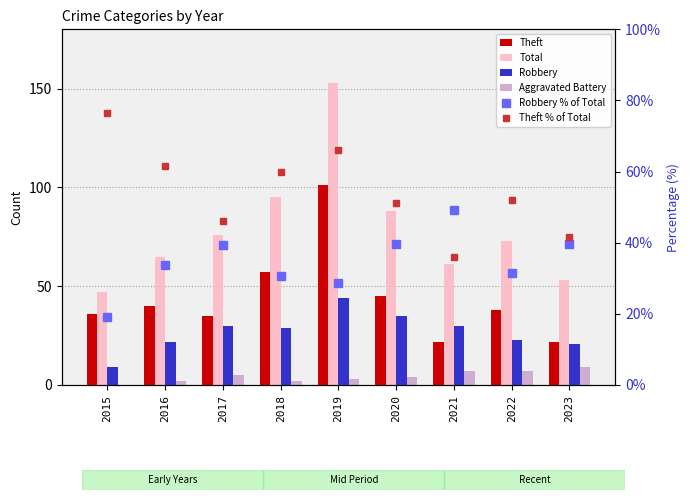

How many series are shown in this chart?

6